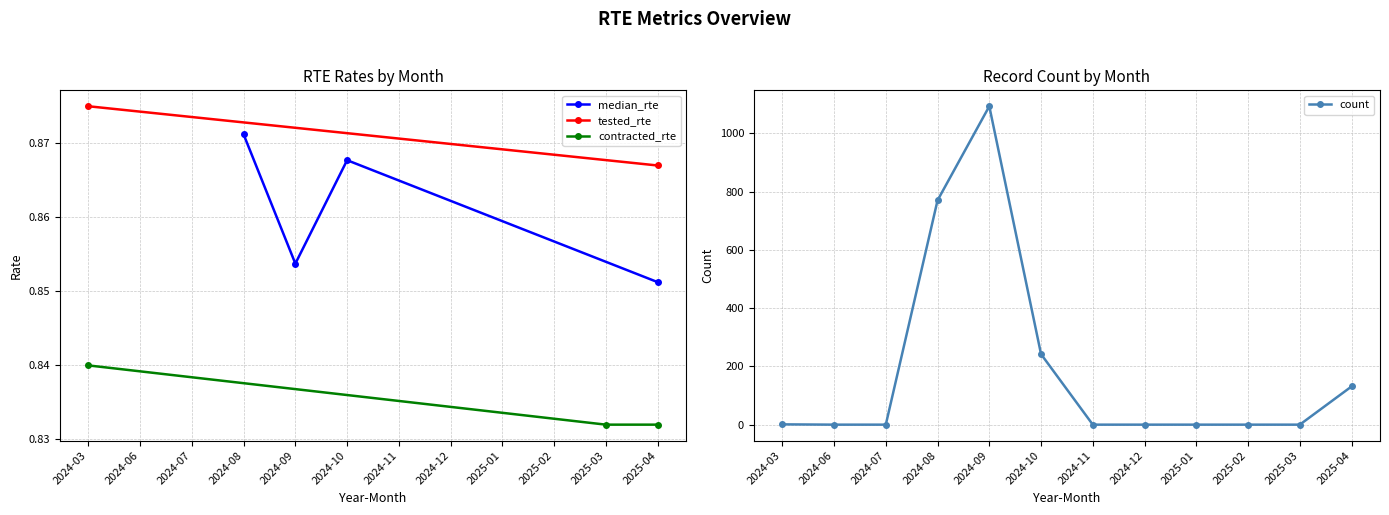

True or false: there are more than 0 points higher than both neighbors.

True